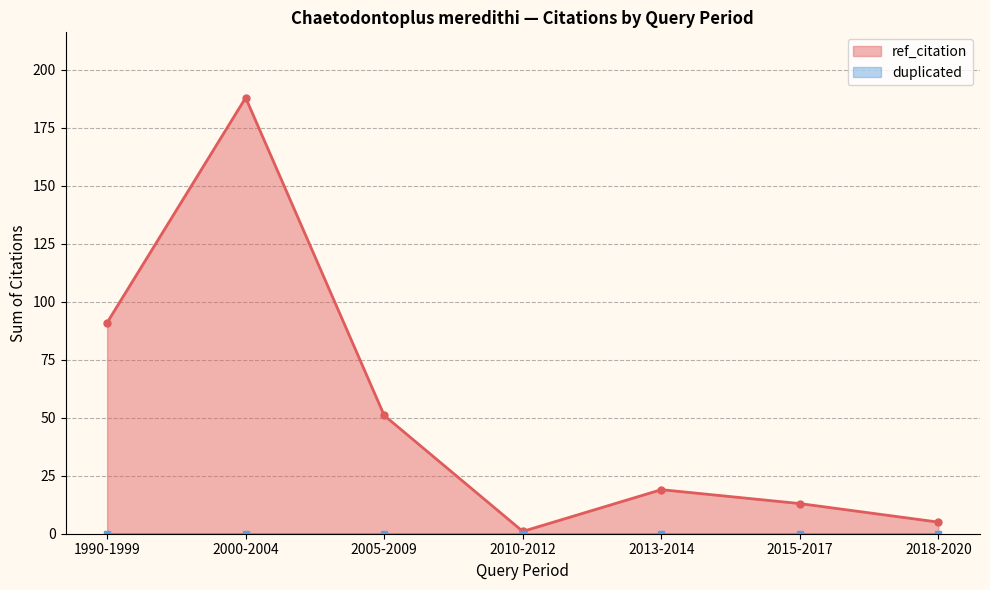

Which series has the largest range (max minus min)?

ref_citation